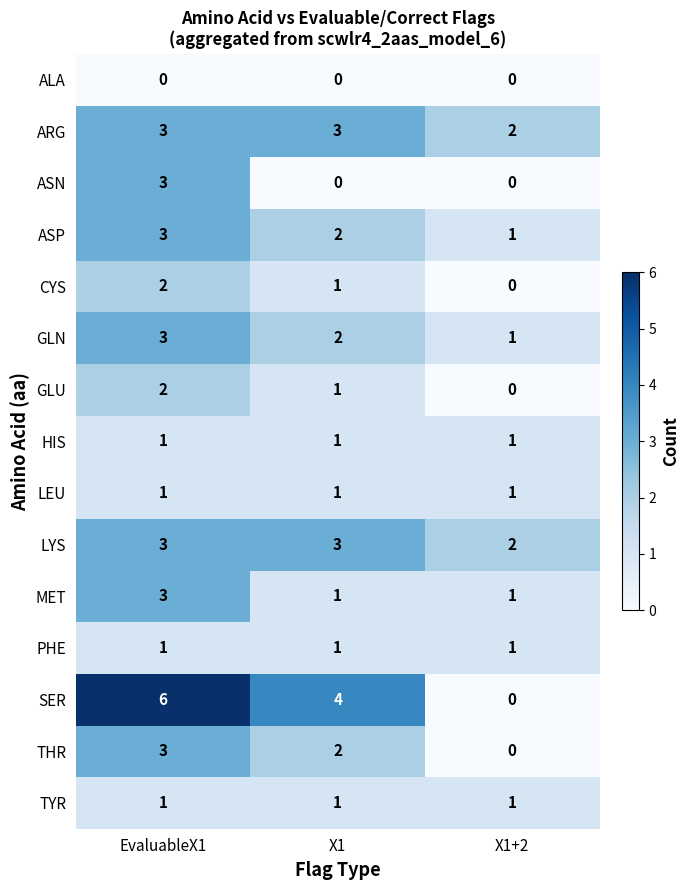

Is it true that CYS equals 0 at X1+2?

True